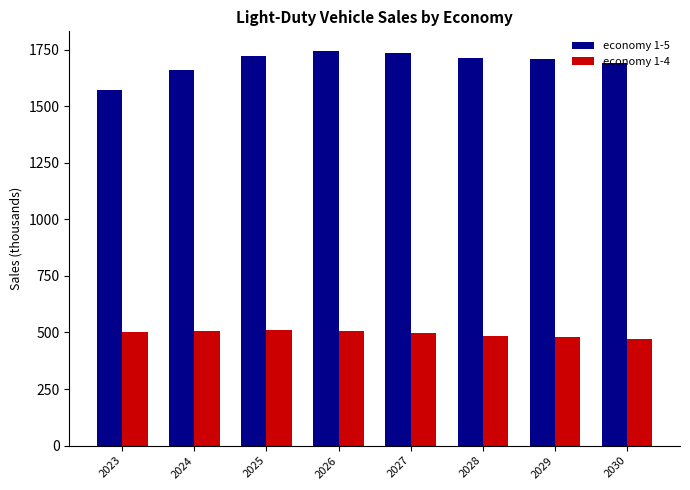

The economy 1-5 series shows 2417.6 at 2024. True or false?

False